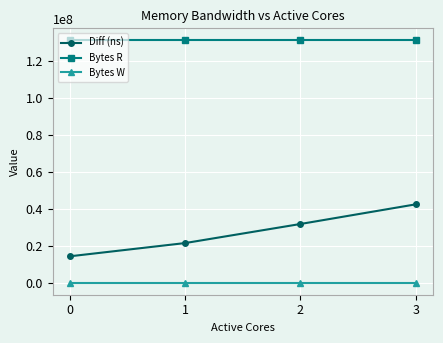

What is the sum of all Diff (ns) values?

109757857